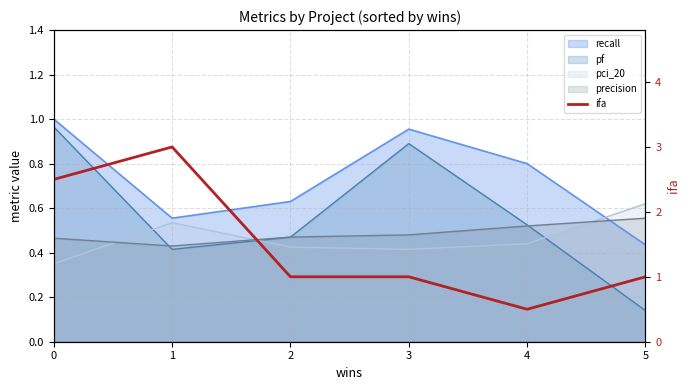

What is the sum of the values at 2 and 0?

3.5